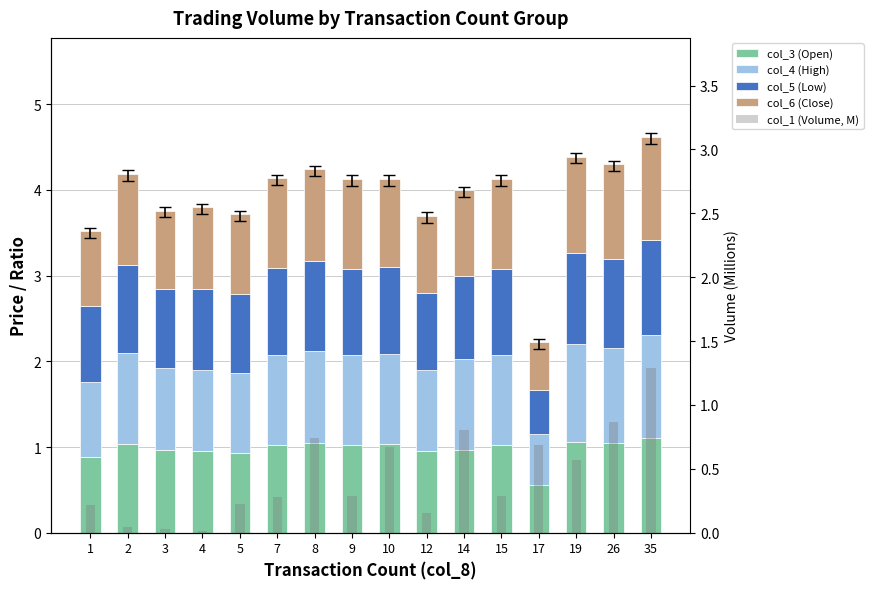

Does the chart contain stacked bars?

No